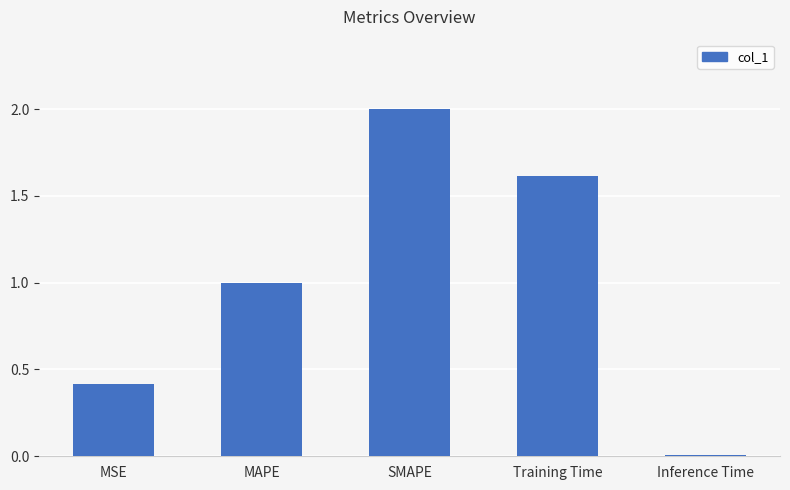

Is it true that the value at Training Time is 2.7?

False